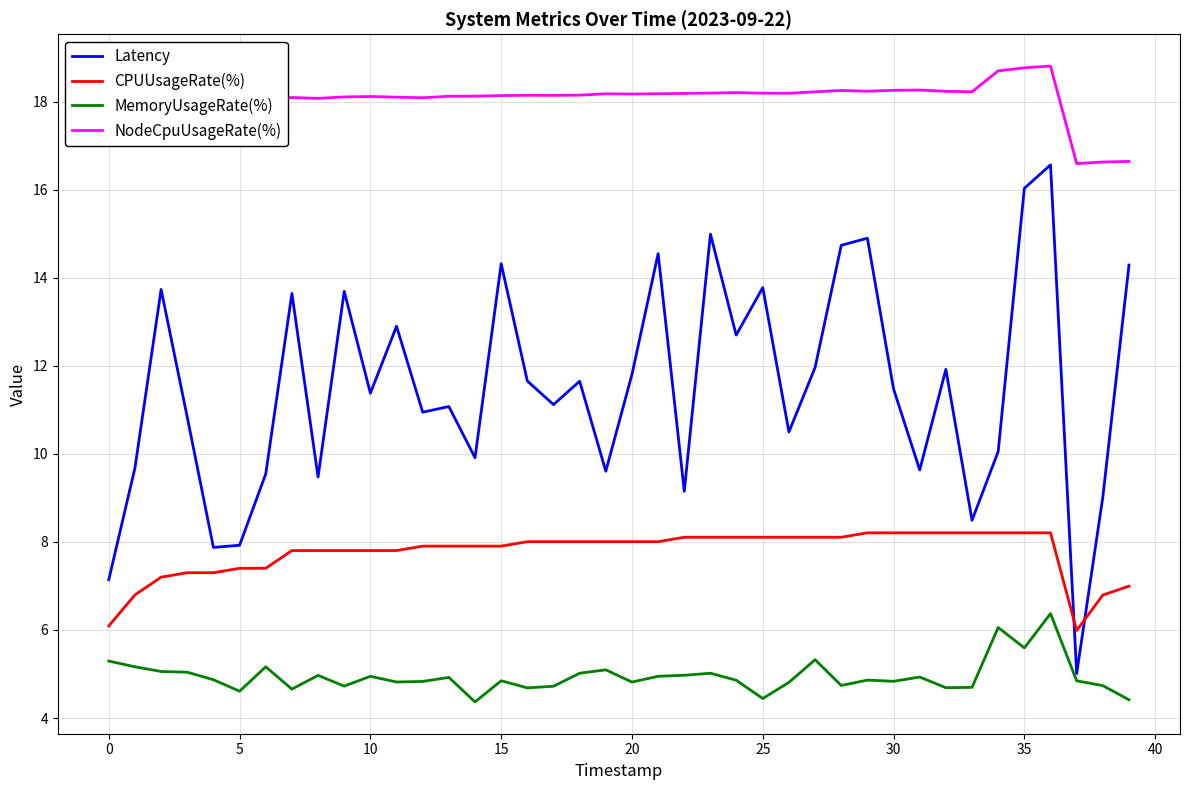

List the series in order of their overall mean, highest first.

NodeCpuUsageRate(%), Latency, CPUUsageRate(%), MemoryUsageRate(%)